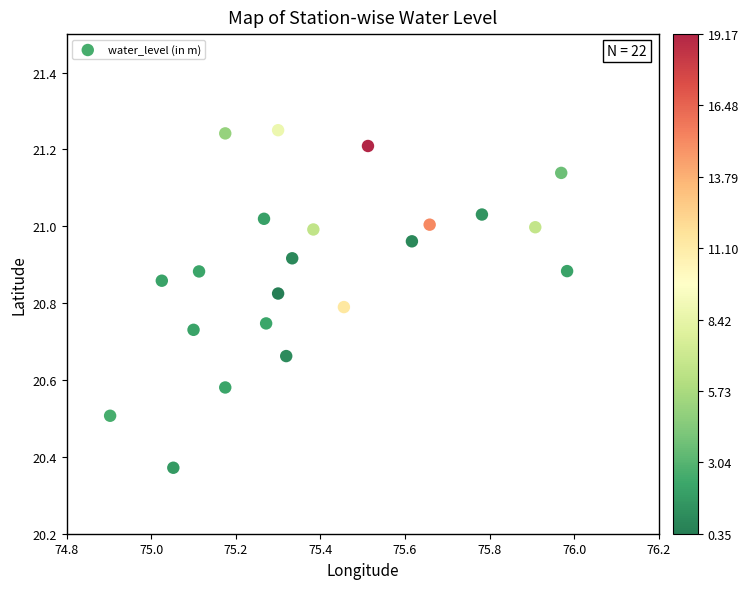

What is the range of Y values (max minus min)?

0.9